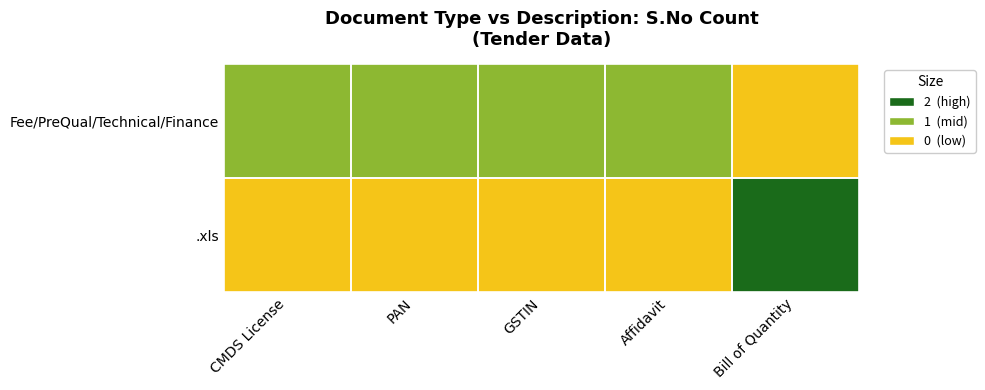

How many distinct data groups are displayed?

2